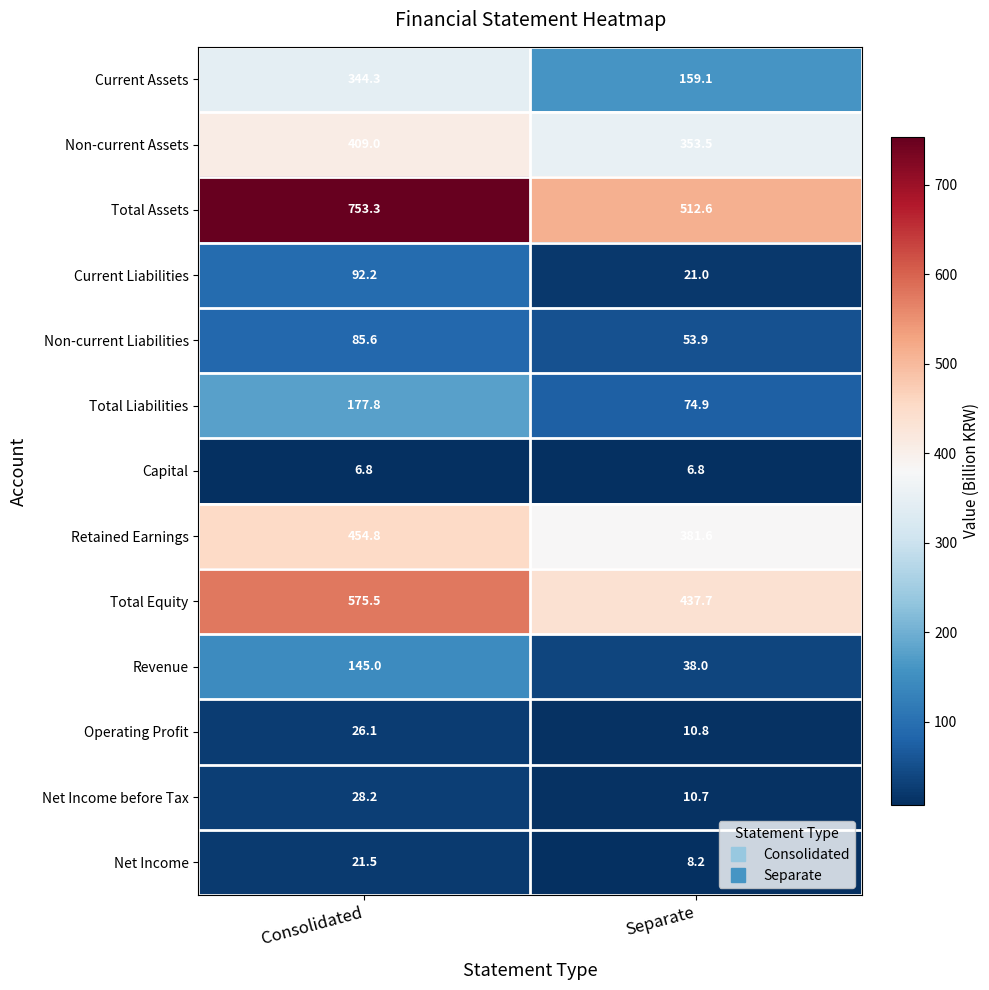

What is the spread (max minus min) of values at Consolidated?

746.5